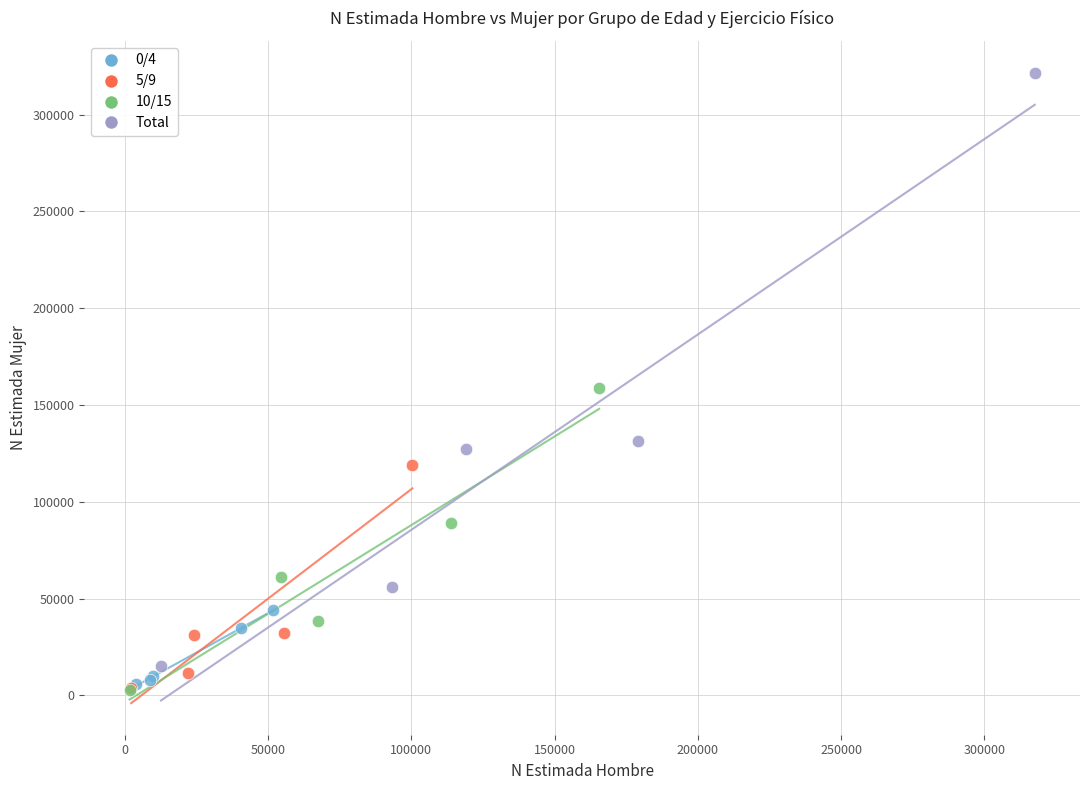

Which series contains the highest Y value?

Total